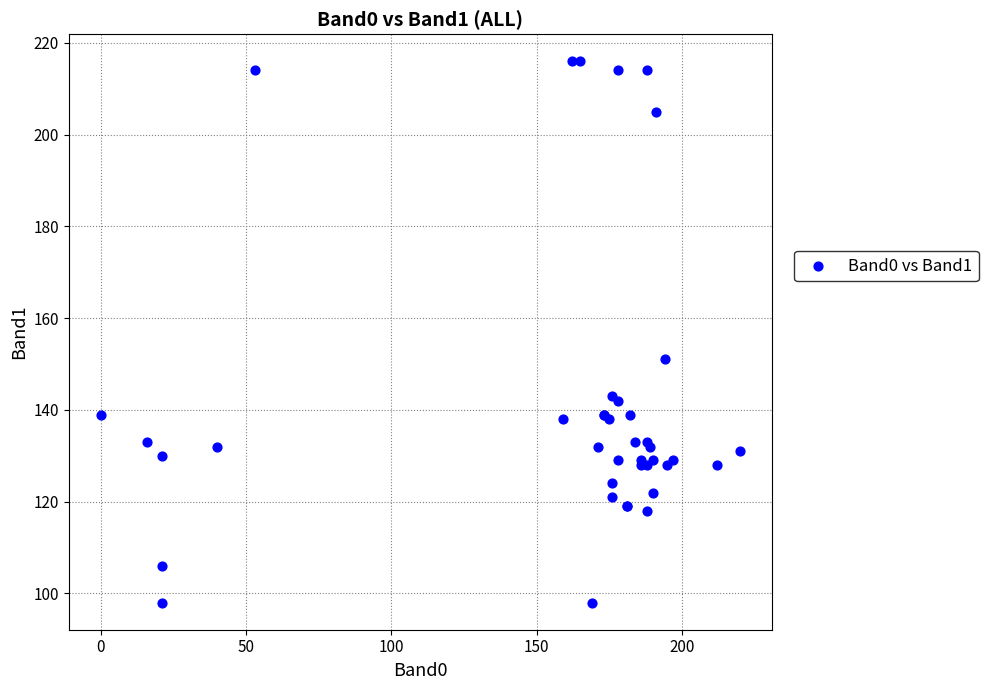

What Y value in the scatter plot is closest to 157?

151